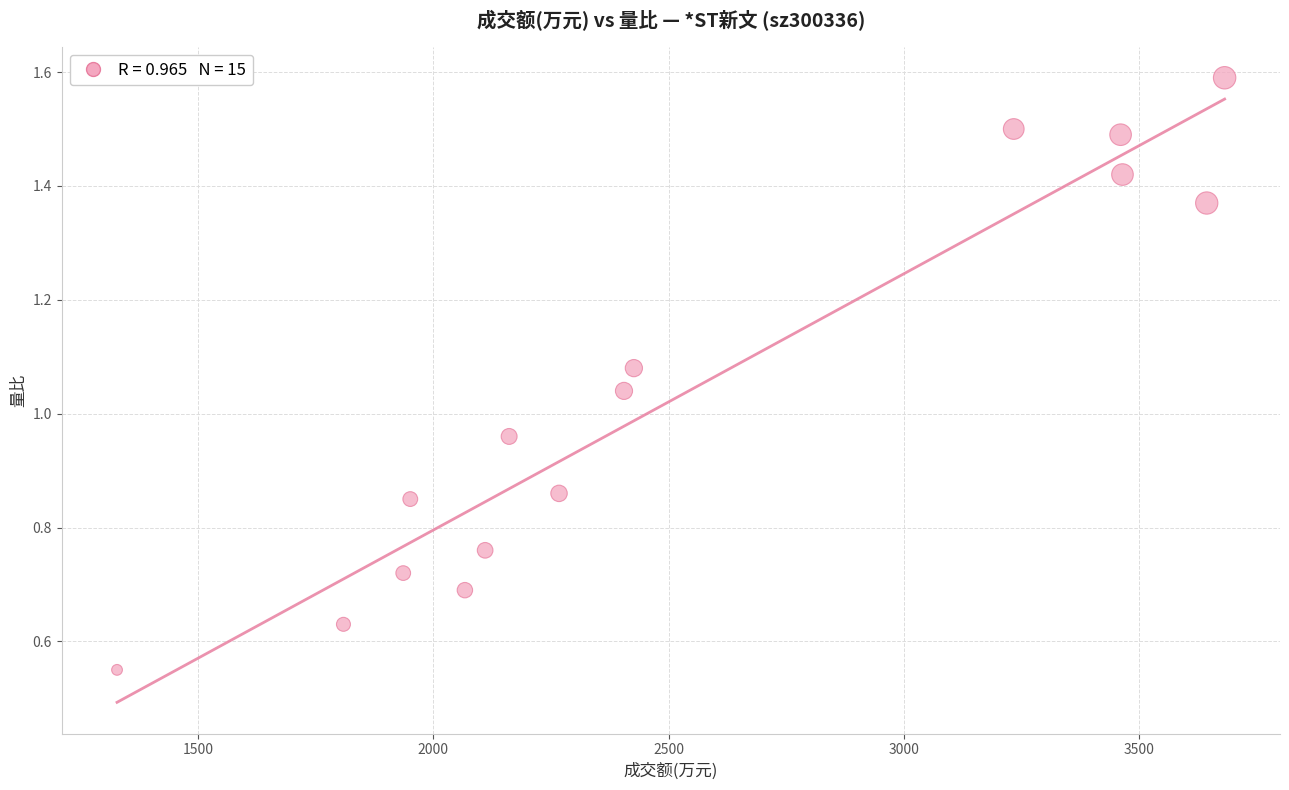

What is the range of X values (max minus min)?

2353.0